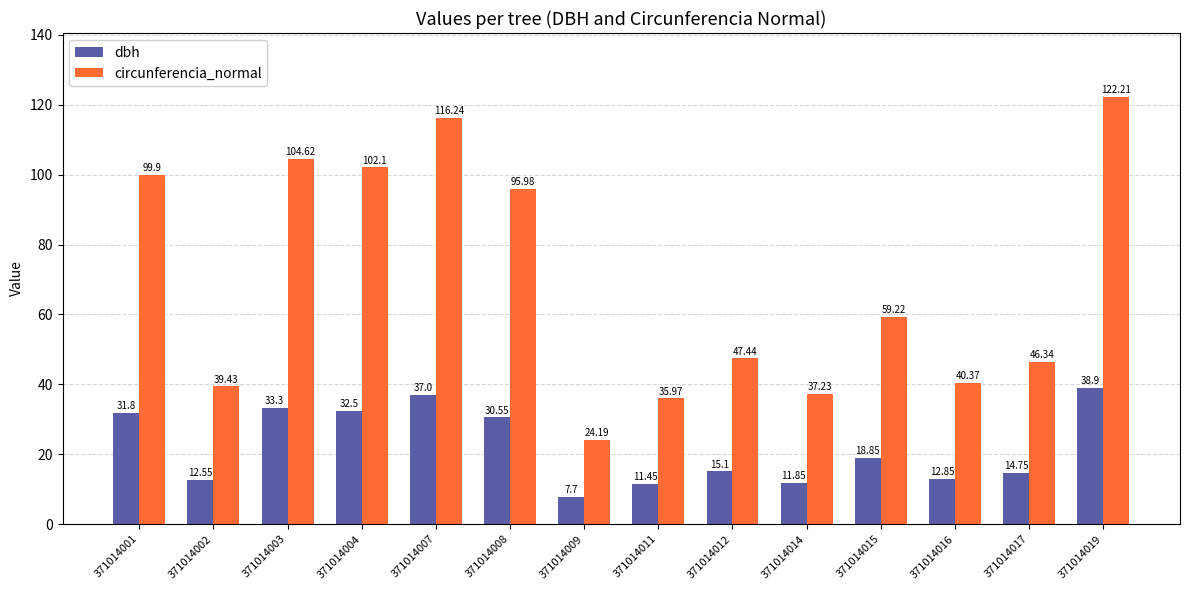

Which series has the widest spread of values?

circunferencia_normal